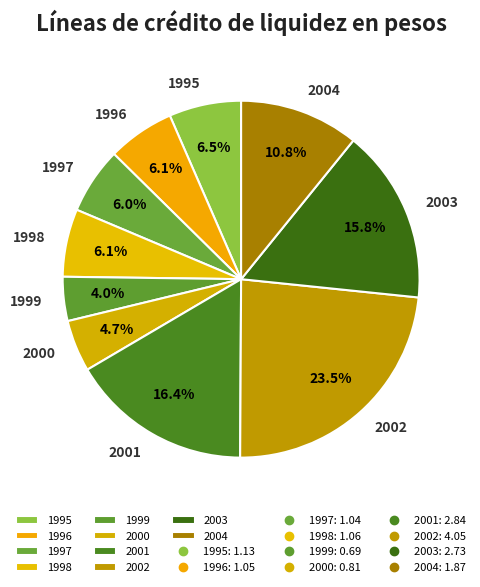

True or false: 2004 accounts for 2% of the total.

False